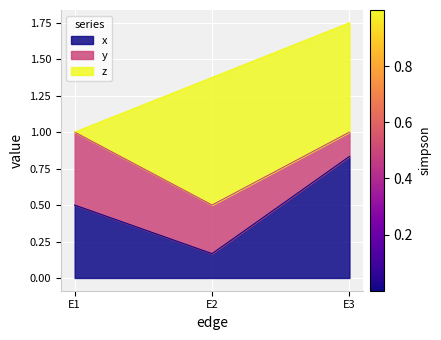

How many lines are shown in the chart?

3